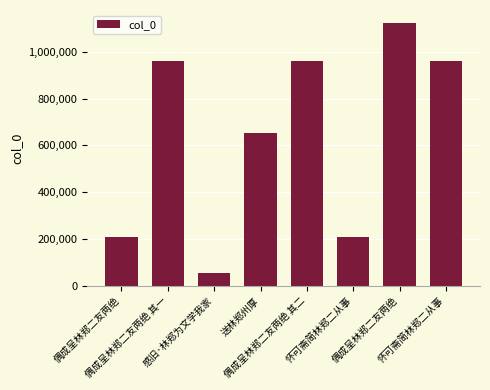

Reading left to right, what are all the values shown in this chart?

209079	959184	56648	651999	958970	209274	1122109	959139